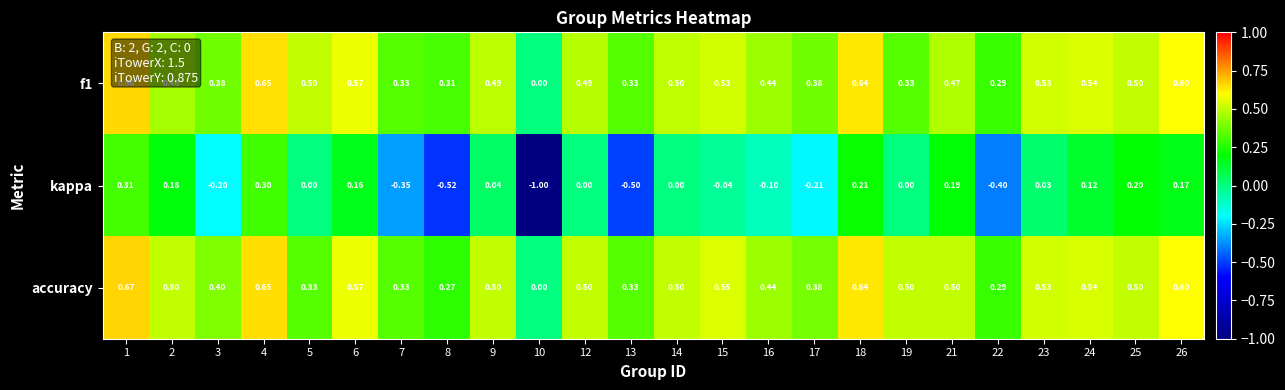

Which series has the largest range (max minus min)?

kappa